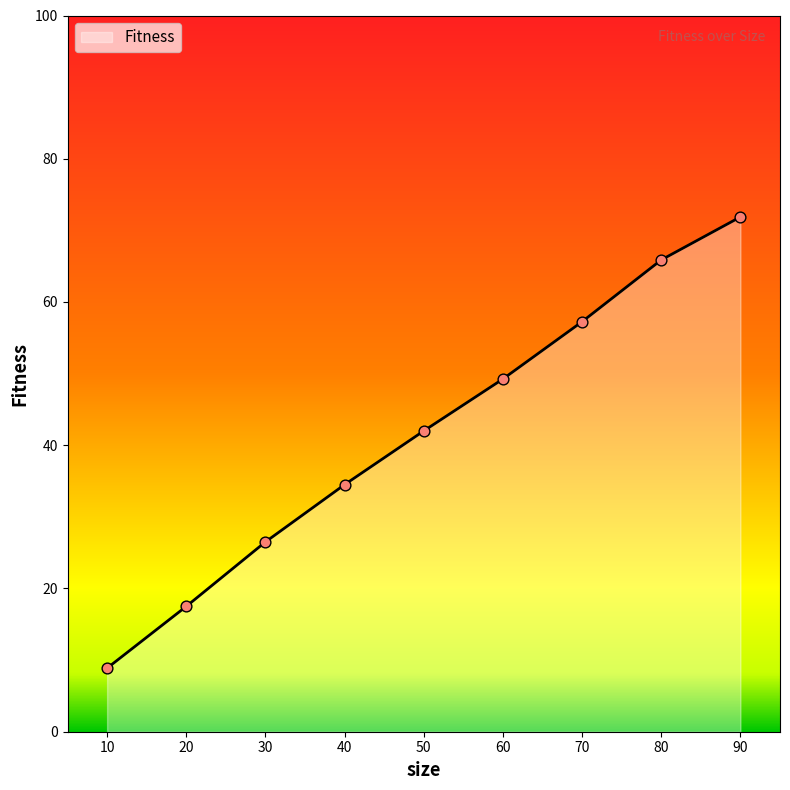

What is the ratio of the value at 10 to the value at 40?

0.3